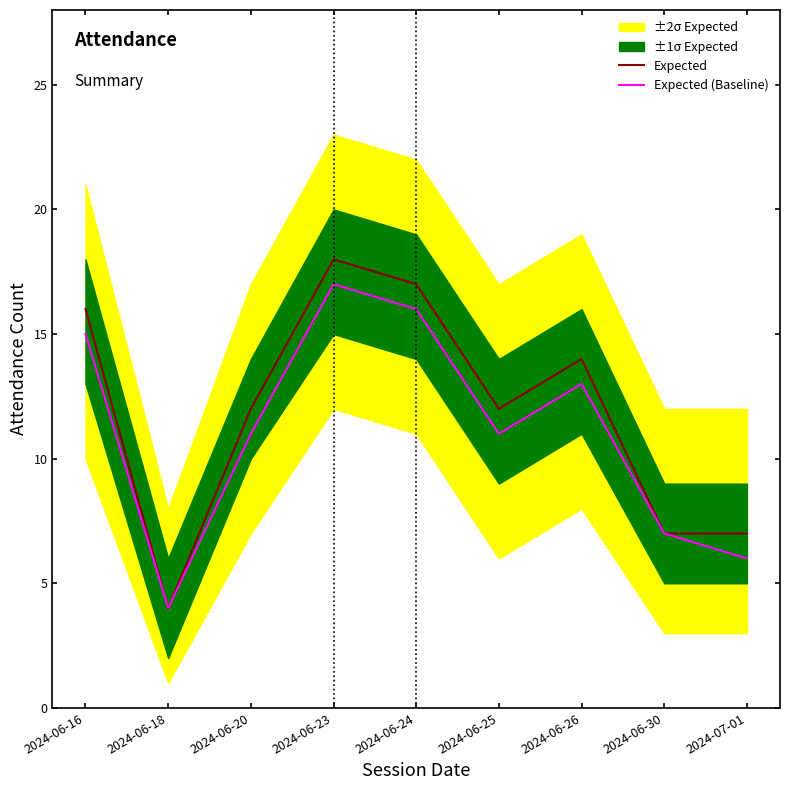

True or false: Expected and Expected (Baseline) cross at least once.

False